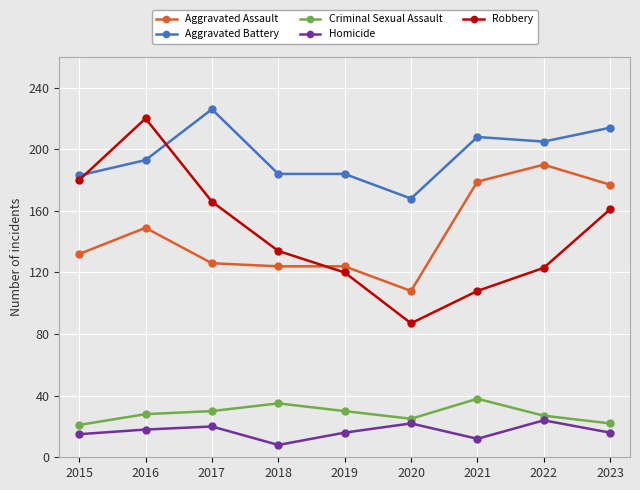

How many values in the Robbery series are below 134?

4